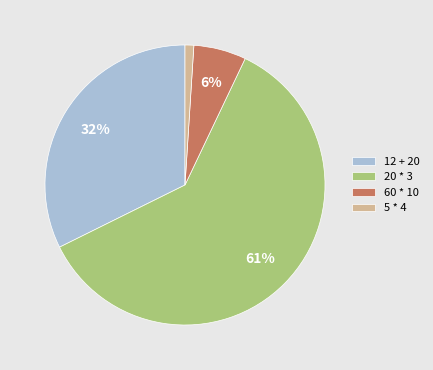

Which has a higher value, 12 + 20 or 5 * 4?

12 + 20